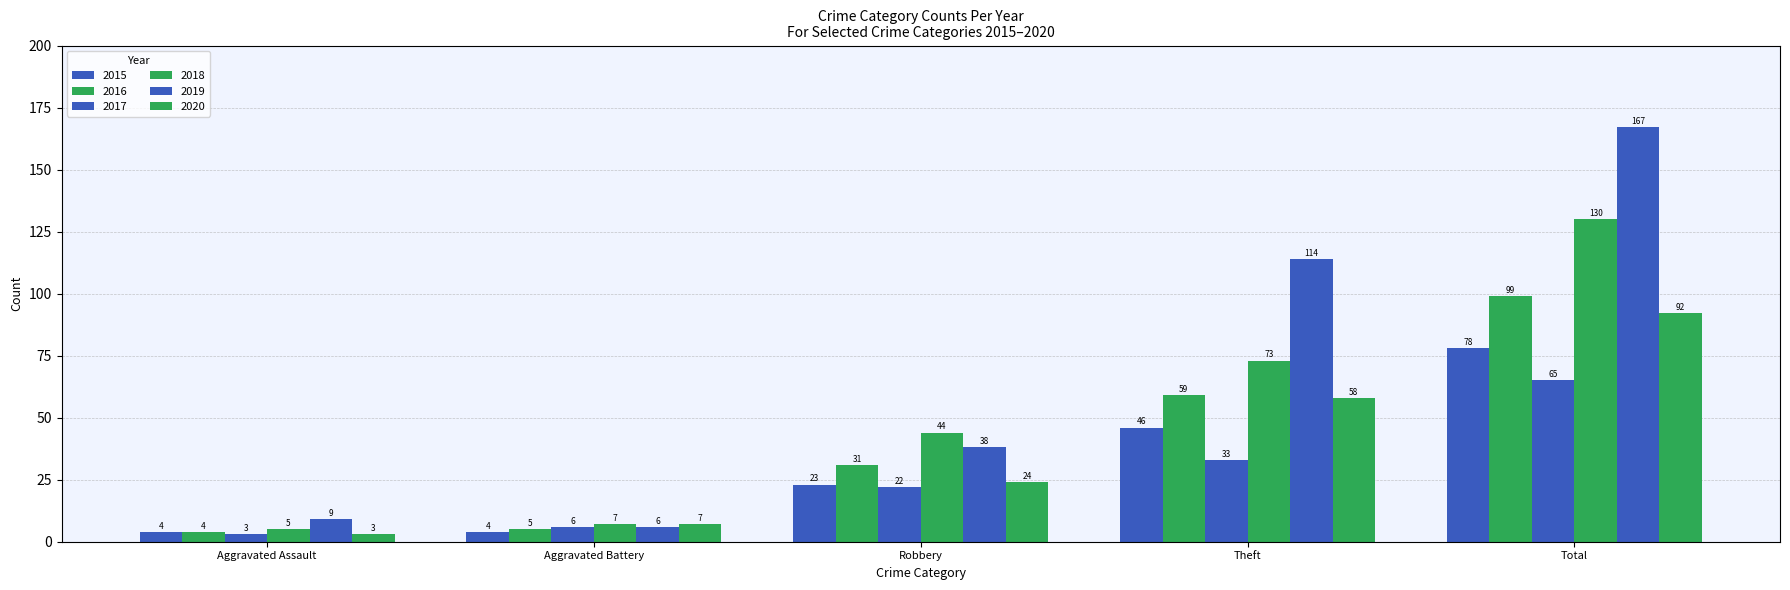

What is the maximum value for 2016?

99